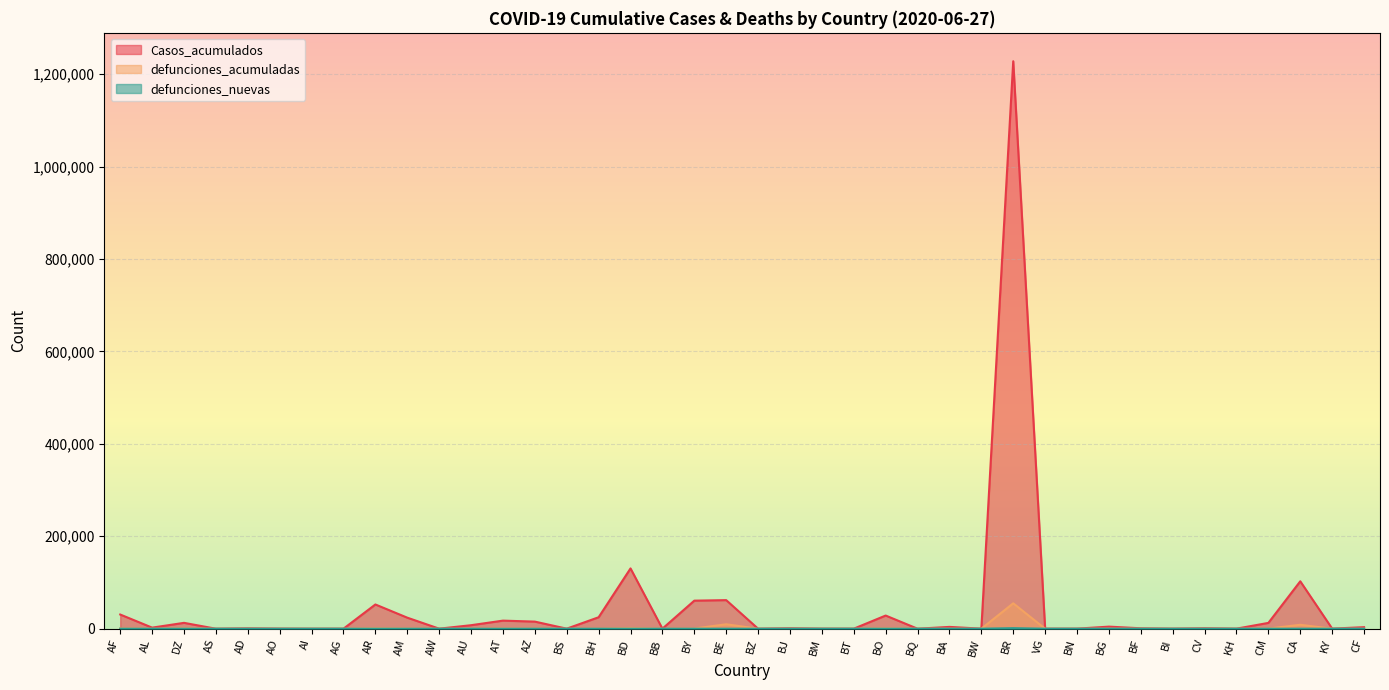

What are all the series names shown in the legend?

Casos_acumulados, defunciones_acumuladas, defunciones_nuevas